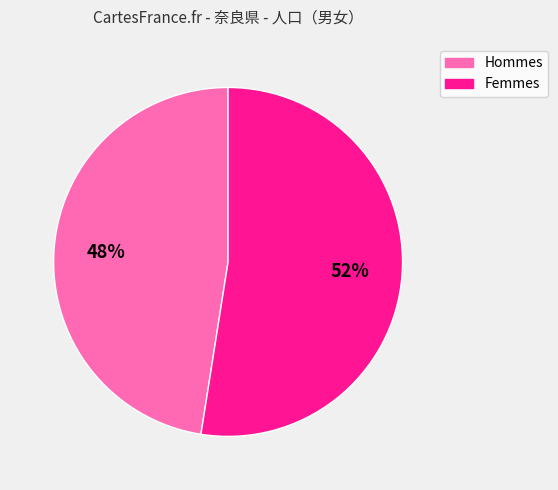

What is the ratio of the value at Femmes to the value at Hommes?

1.1